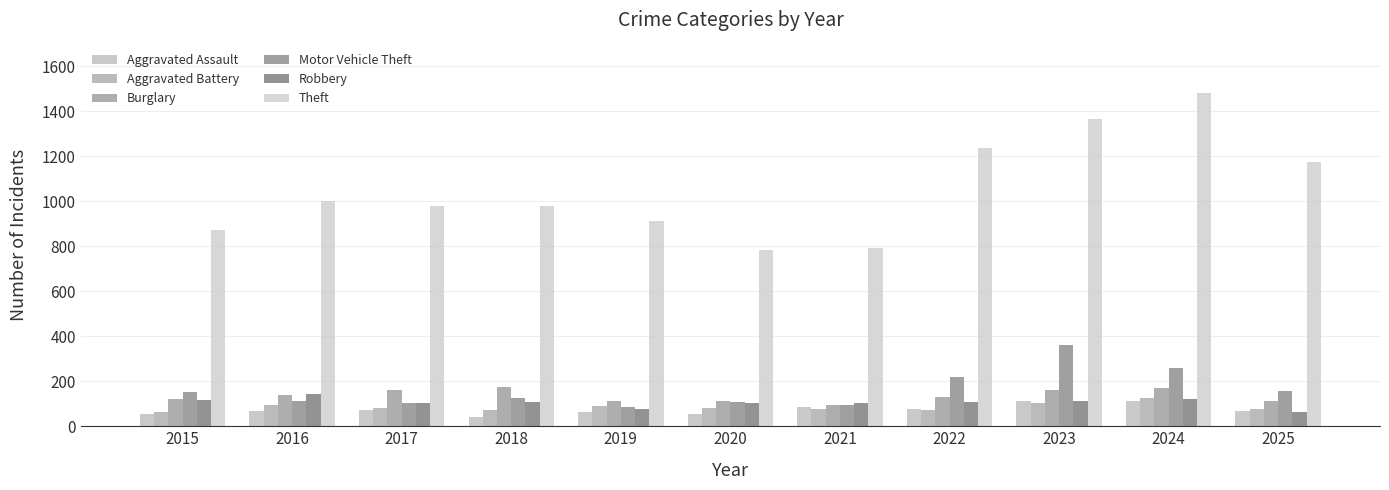

How many data points in Aggravated Assault are less than 66?

4